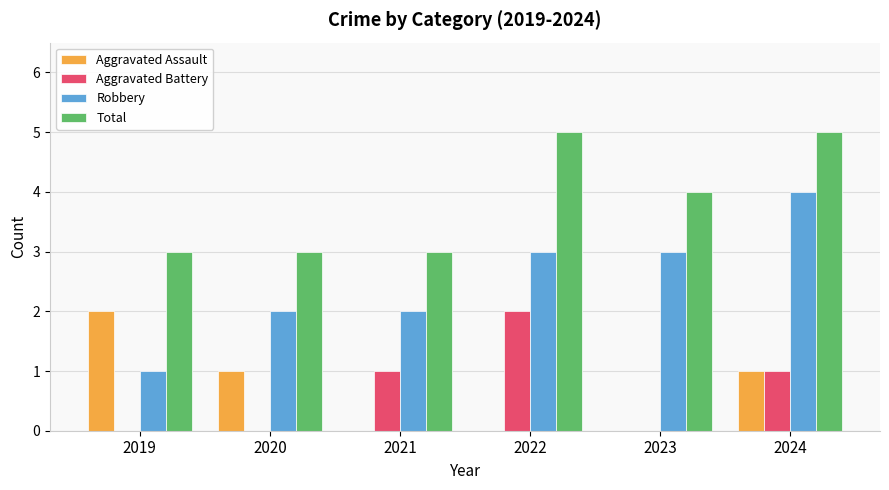

Count the Robbery values in the range 2 to 3.

4